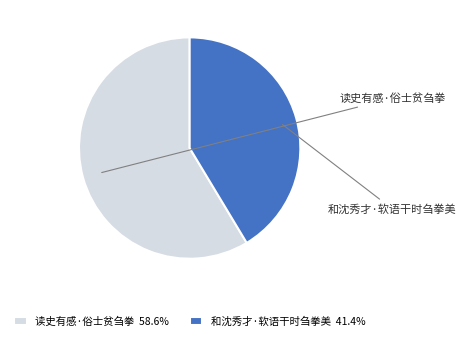

Does any single category account for the majority?

Yes